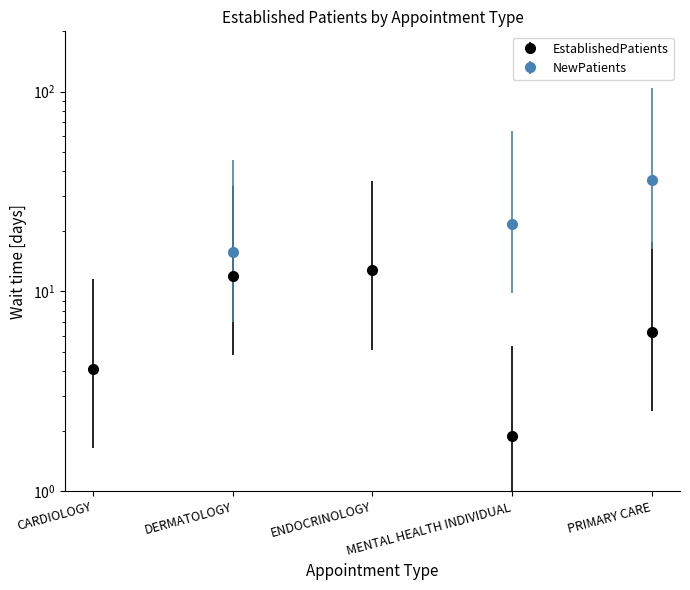

Is it true that the value at PRIMARY CARE is 6.3?

True